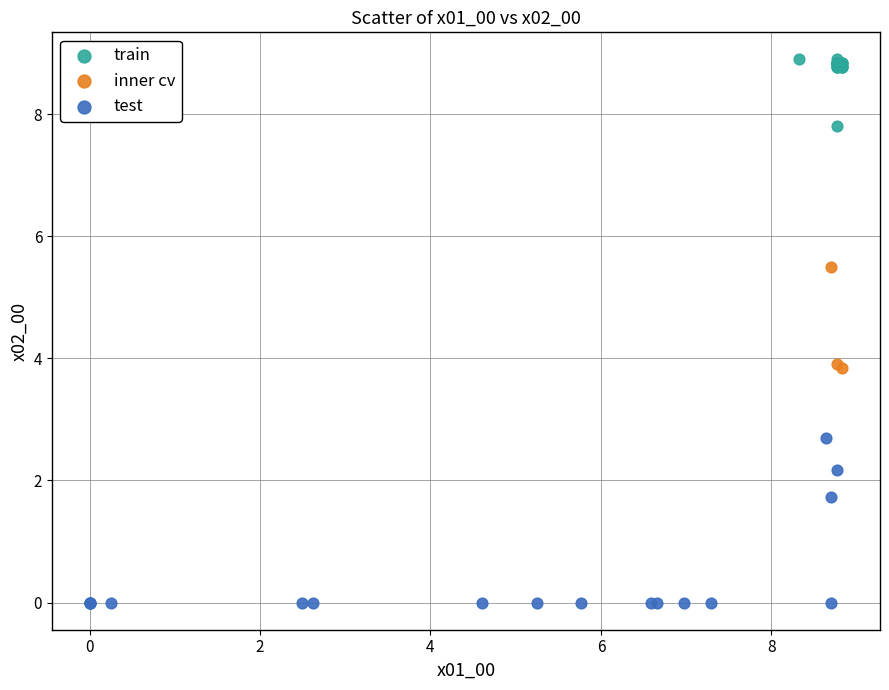

Which series has the widest spread of Y values?

test